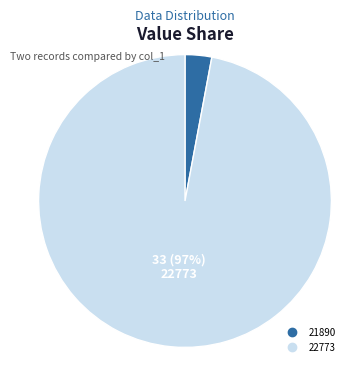

To the nearest percent, what portion does 21890 represent?

3%